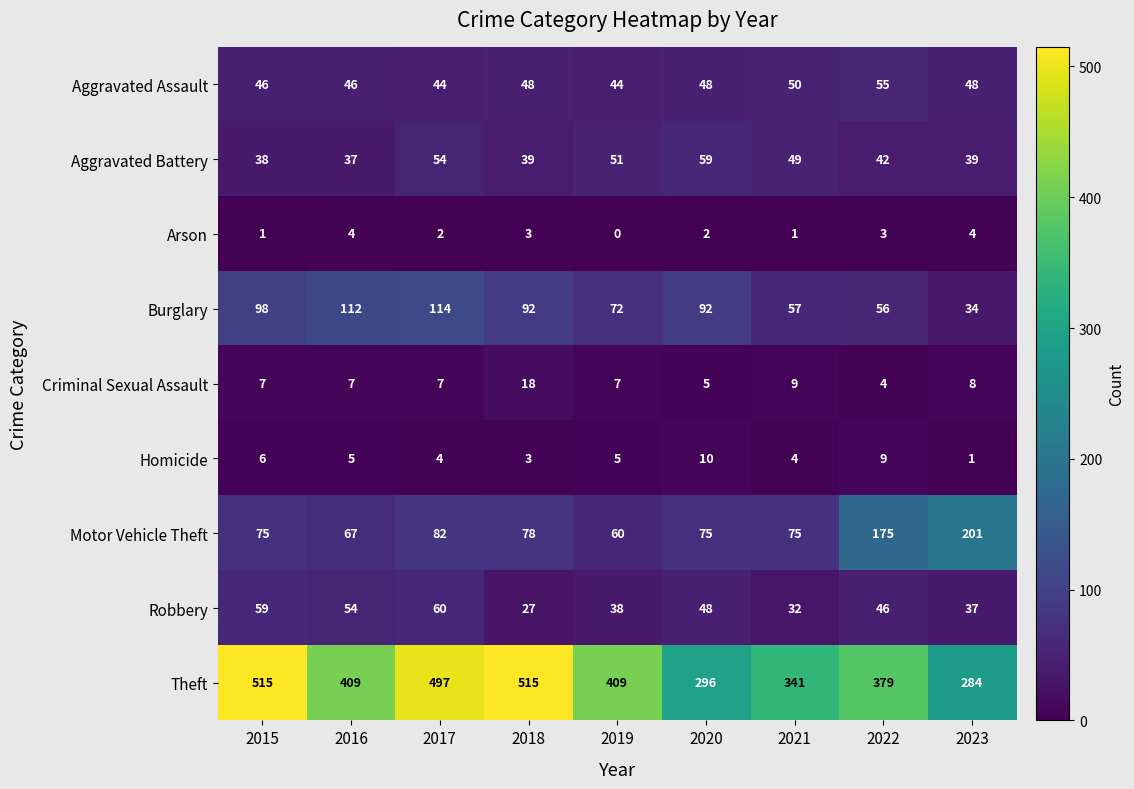

Which series has the largest range (max minus min)?

Theft